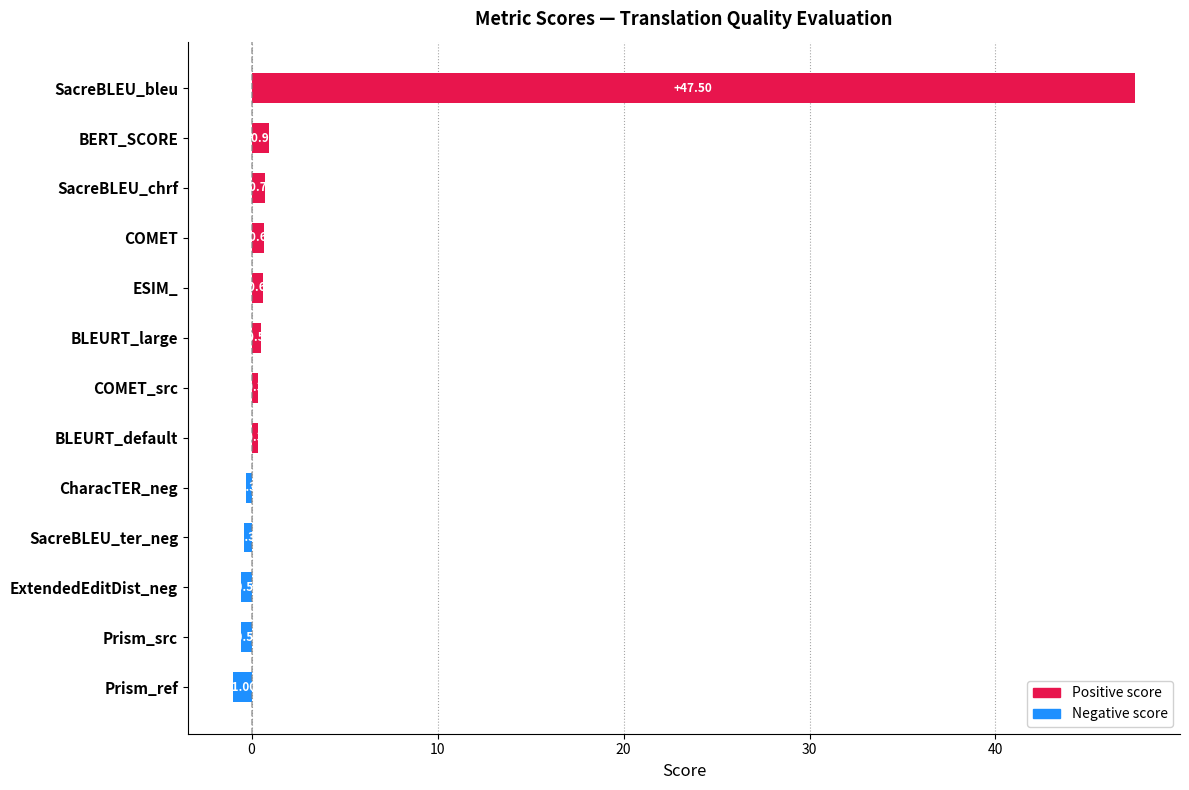

How many data points does each series have?

13